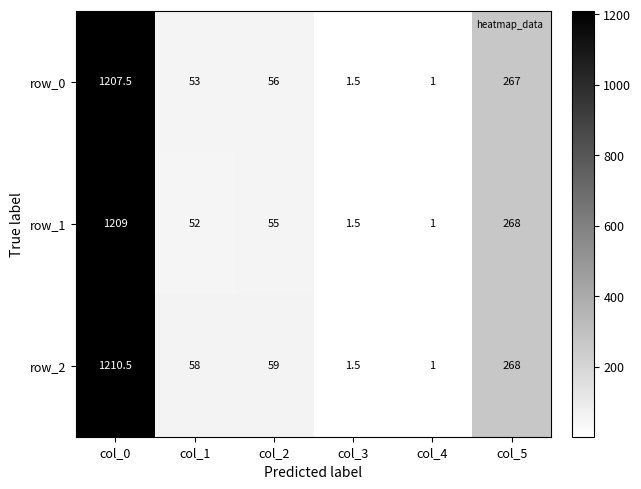

Which category has the highest value in the row_2 series?

col_0